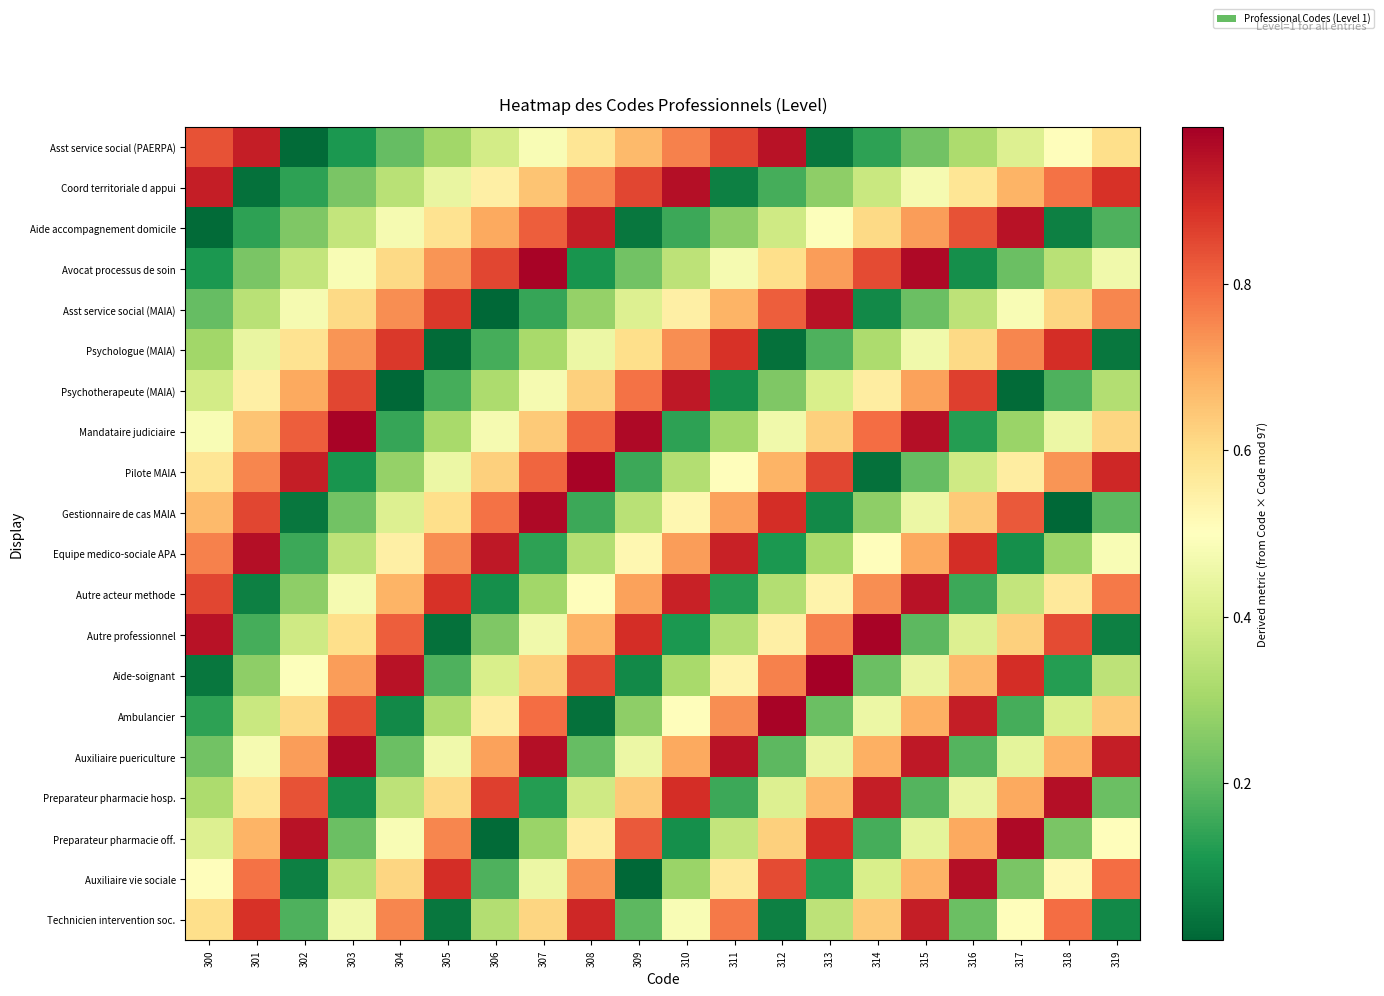

Which series changed the most between 302 and 303?

Pilote MAIA